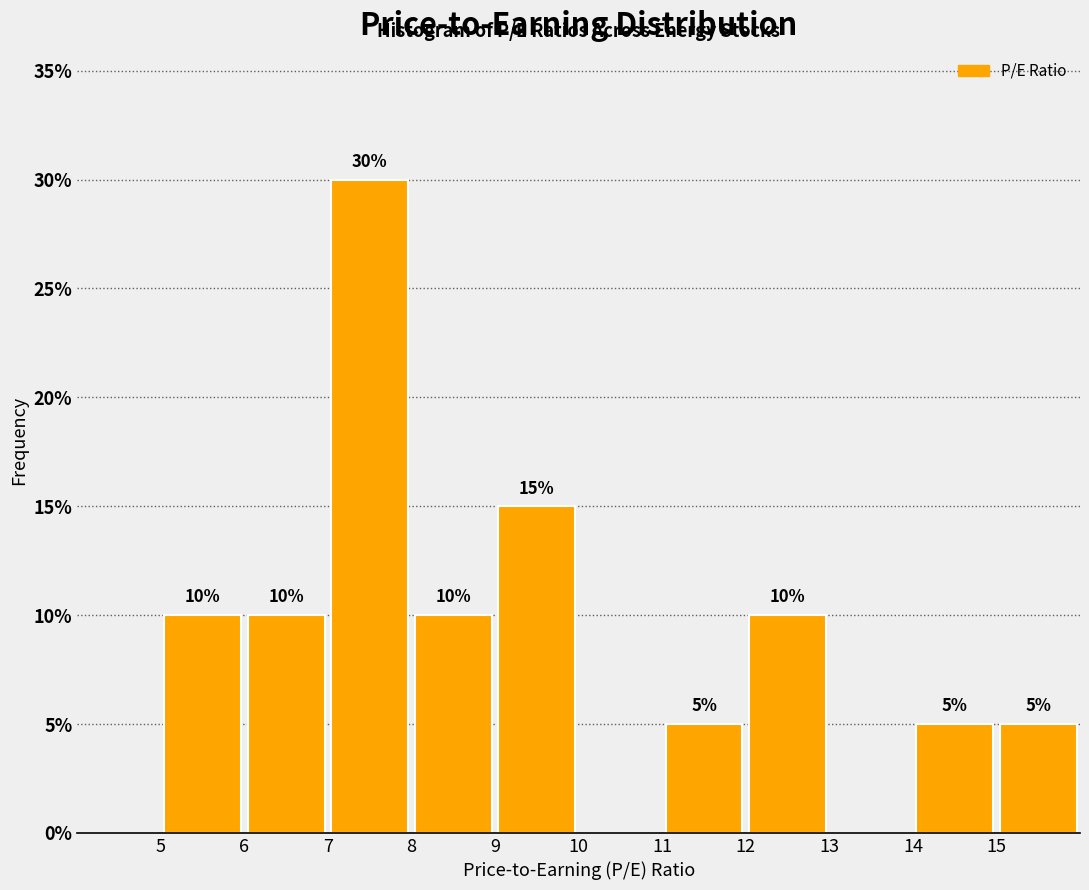

Which range on the x-axis has the tallest bar?

7 to 8